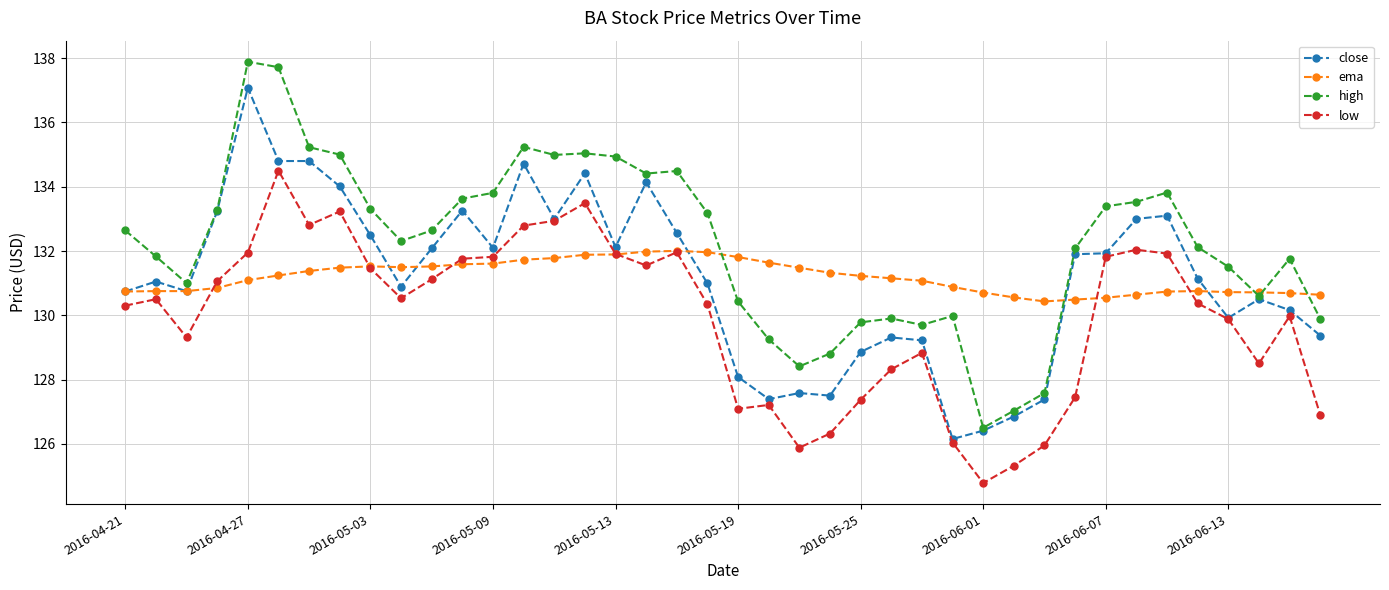

What is the value of the ema point at the 20th from the left?

132.0